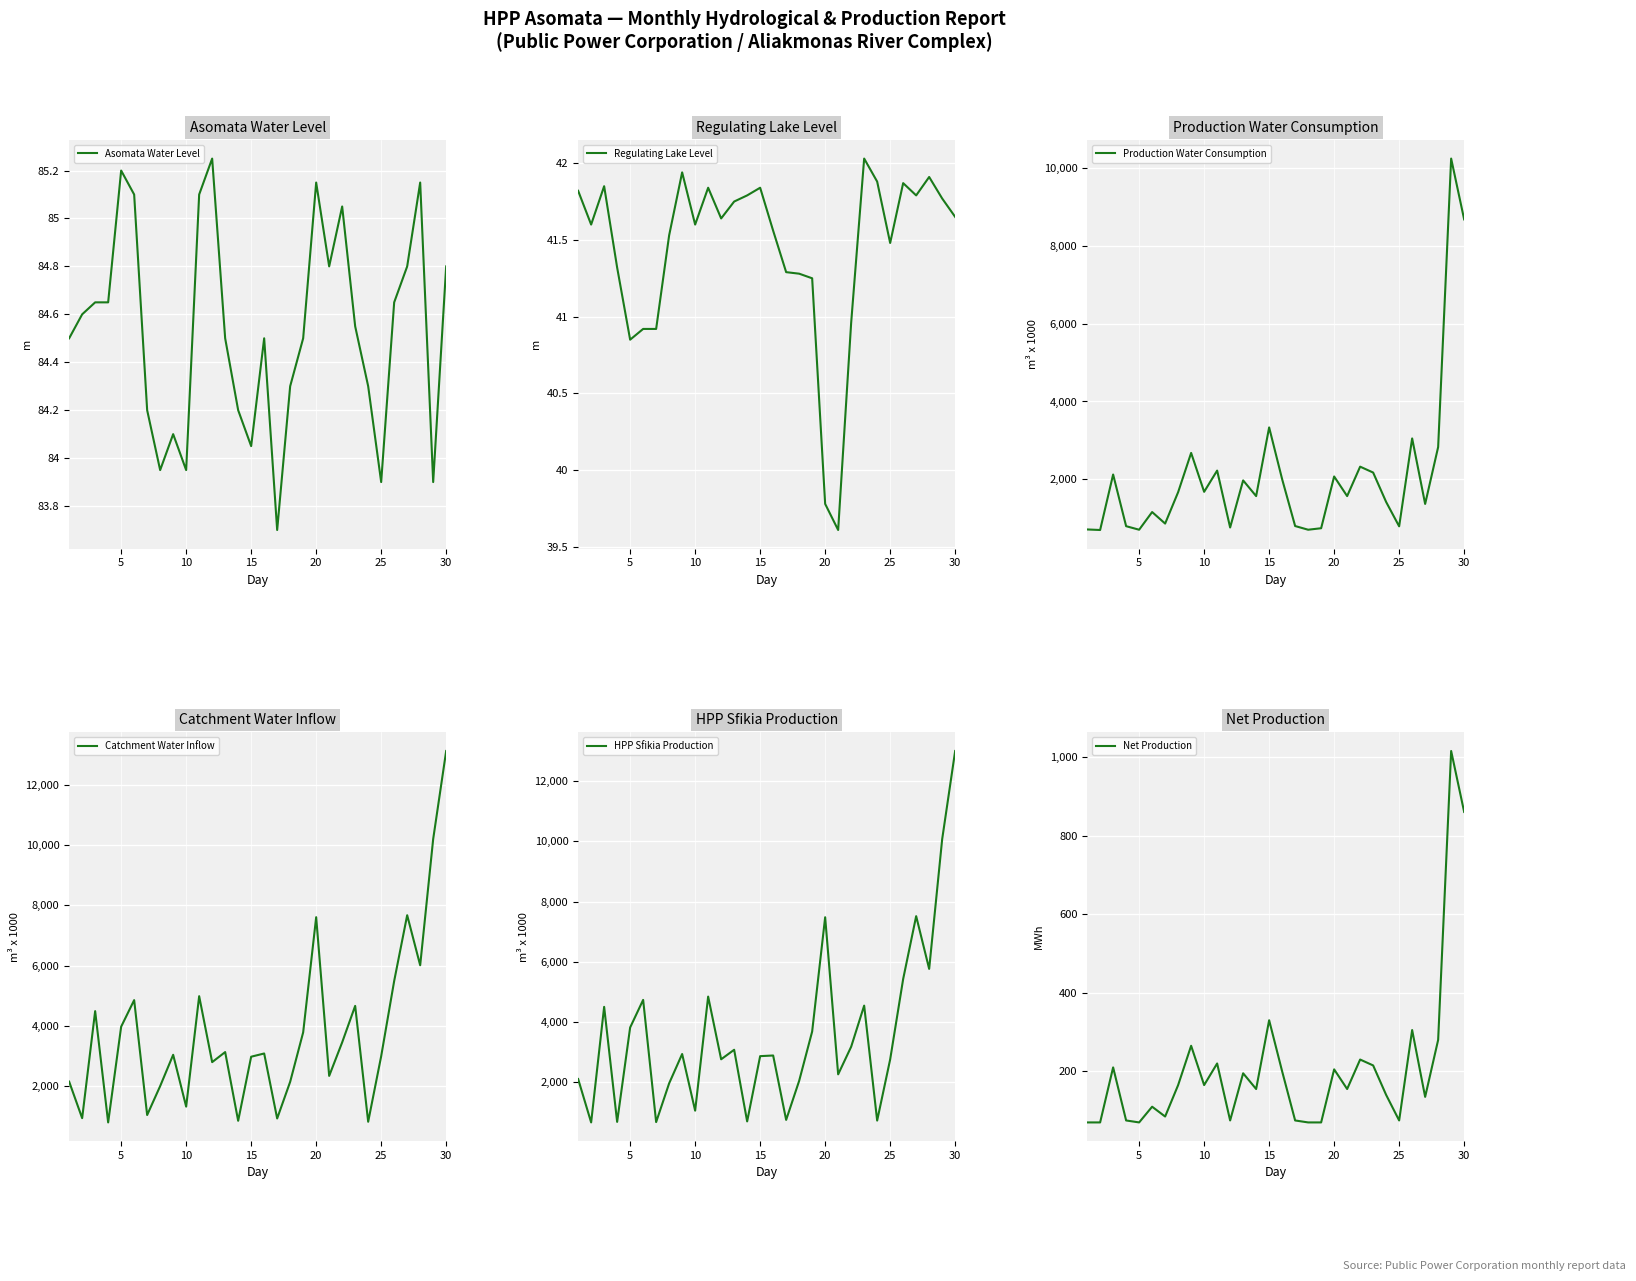

What is the value of the Regulating Lake Level point at the 5th from the left?

40.9